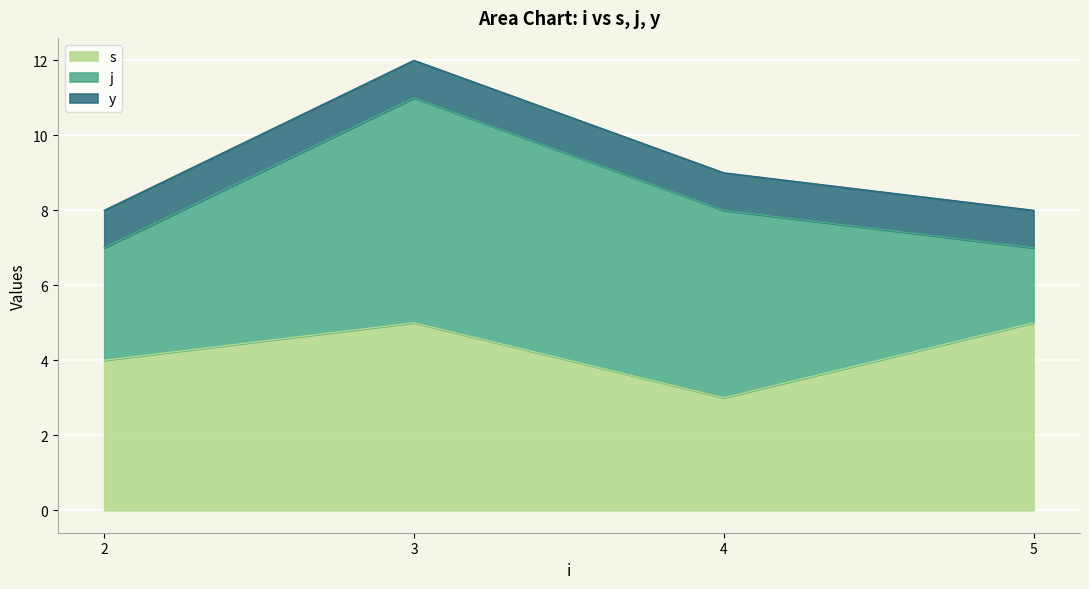

Does the chart display data point markers on the line(s)?

No